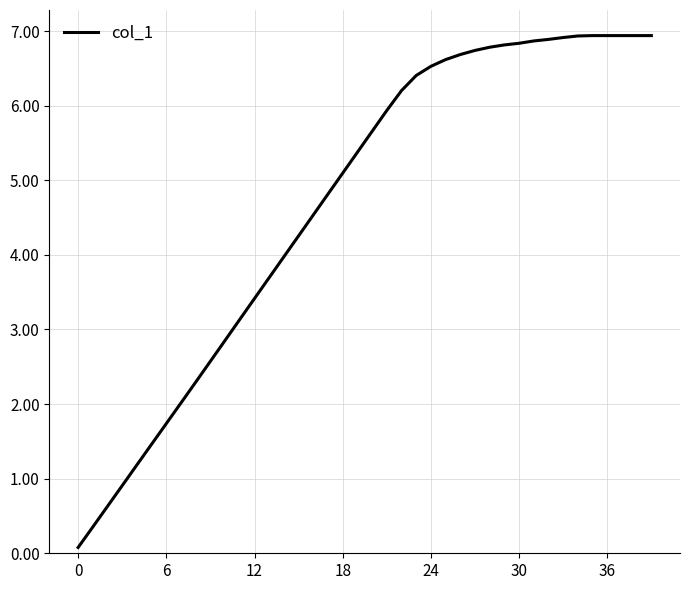

Count the number of categories in the chart.

40